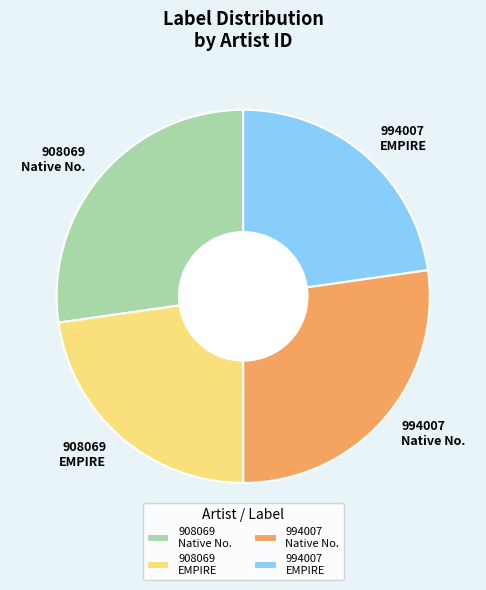

Does 994007 EMPIRE represent more than half of the total?

No